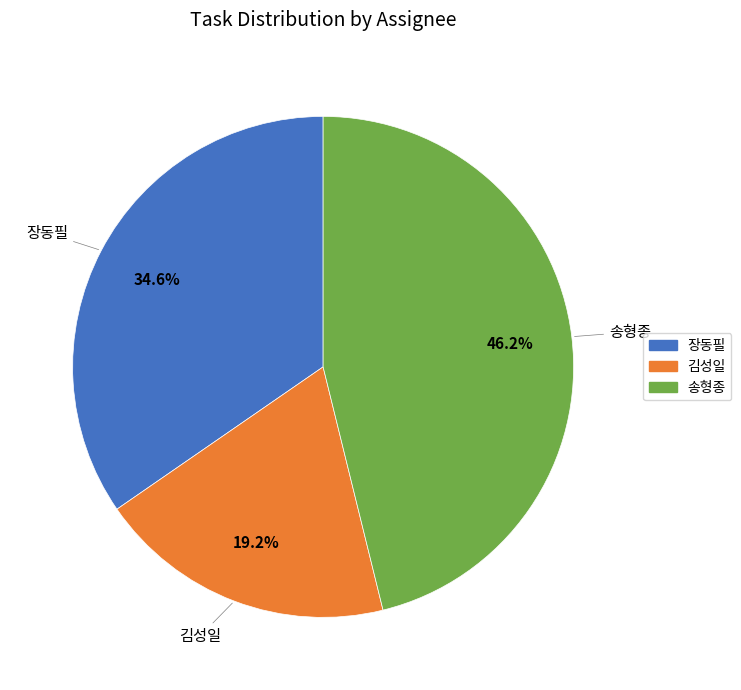

Is it true that 장동필 is 35% of the pie?

True